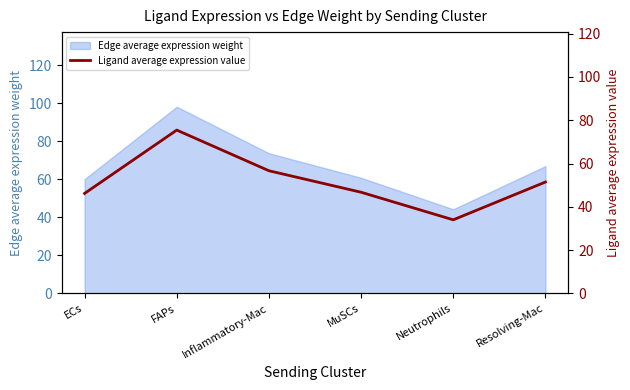

List the labels in order of value, smallest first.

Neutrophils, ECs, MuSCs, Resolving-Mac, Inflammatory-Mac, FAPs